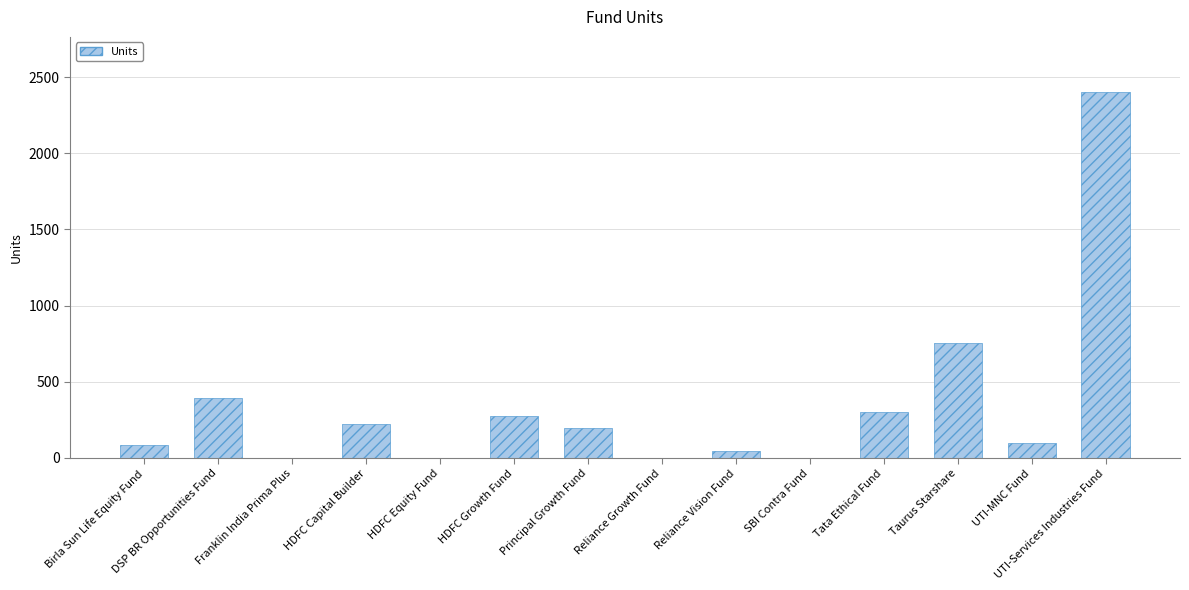

What is the approximate value at DSP BR Opportunities Fund?

389.4